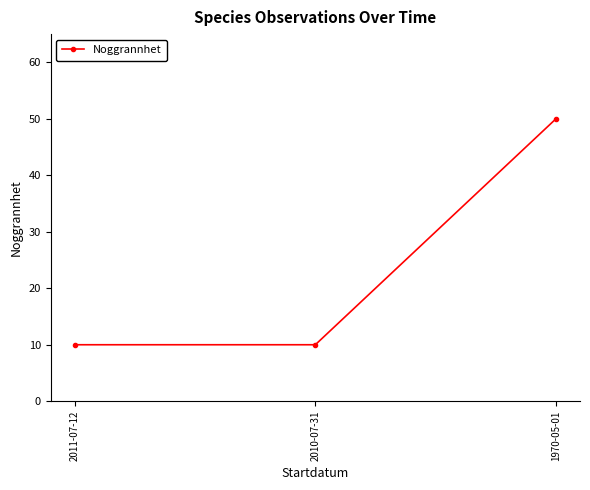

Which label corresponds to the largest value in the chart?

1970-05-01